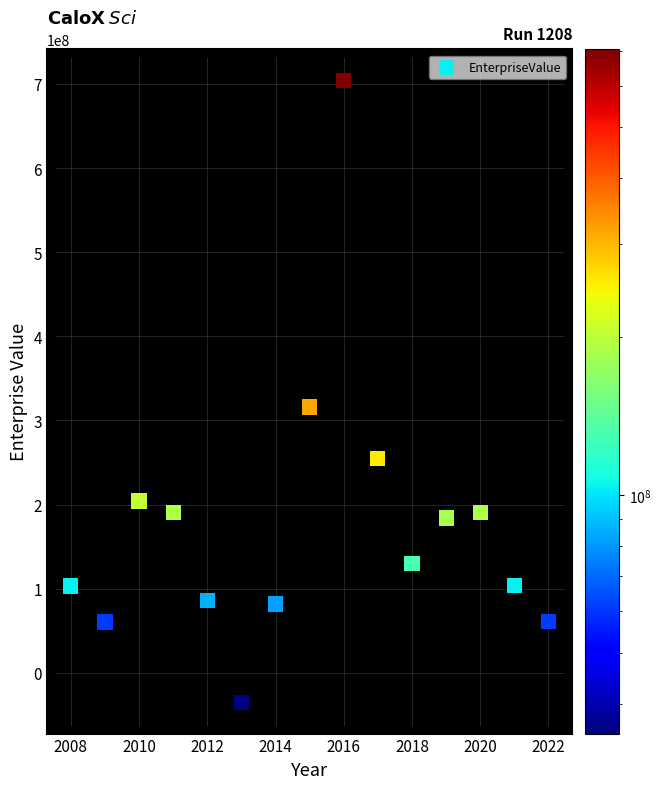

What is the range of X values (max minus min)?

14.0